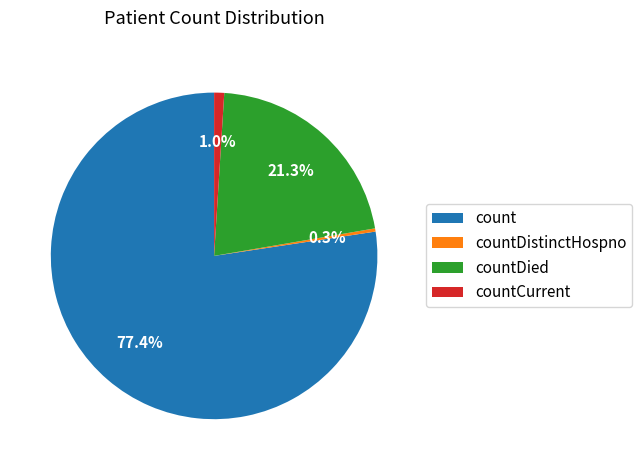

What percentage do countCurrent and count together represent?

78.4%